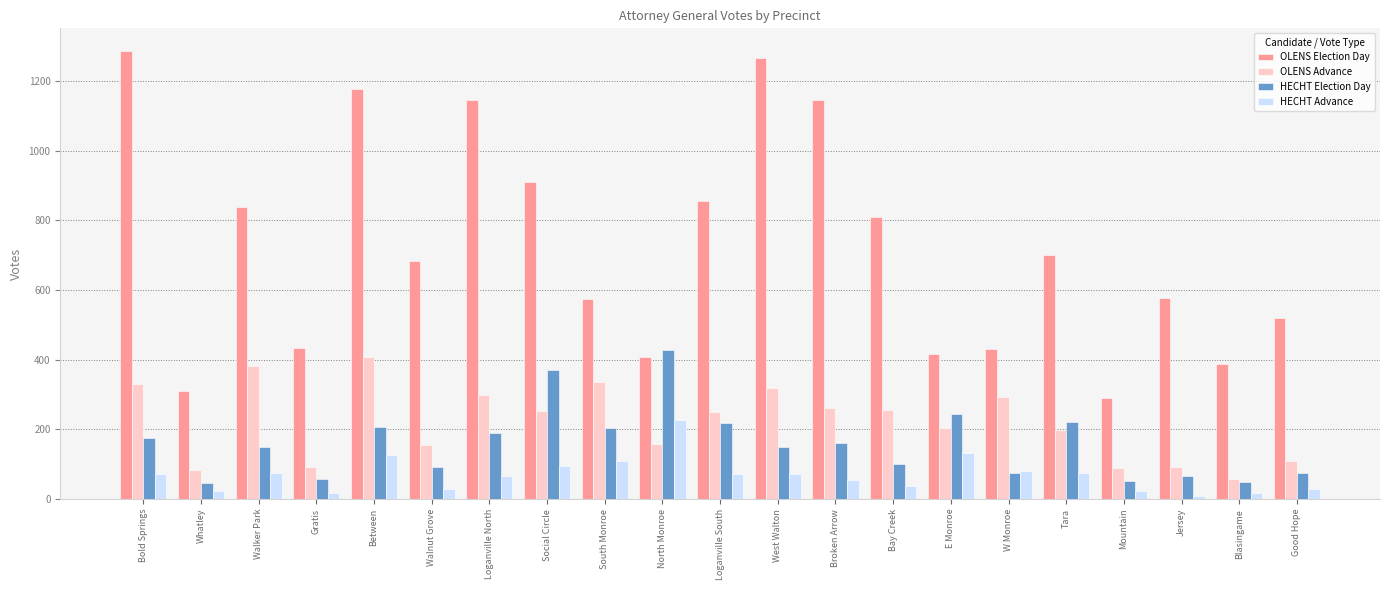

What is the minimum value shown in the chart?

9